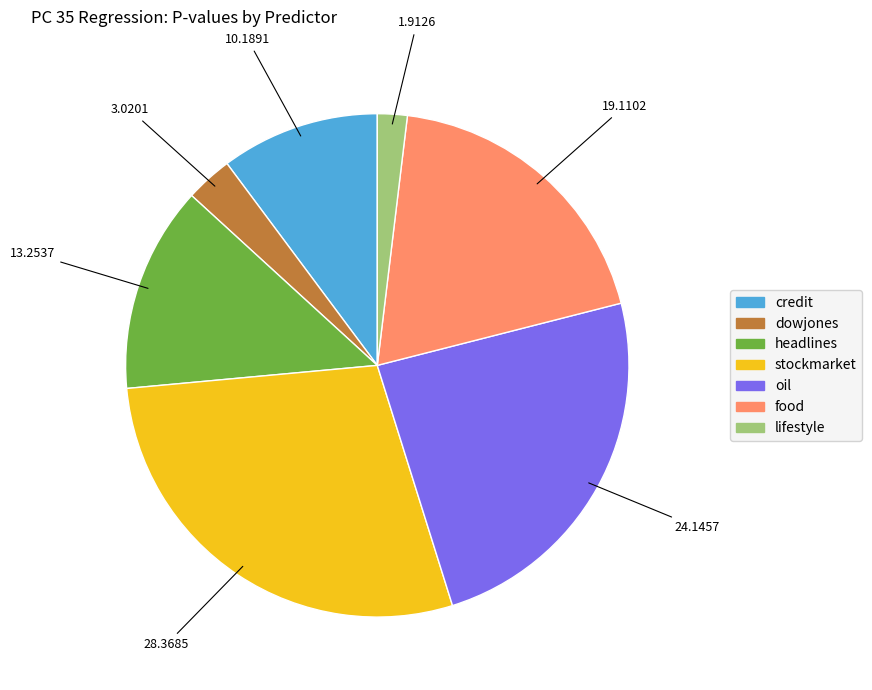

The stockmarket slice represents 41% of the pie. True or false?

False